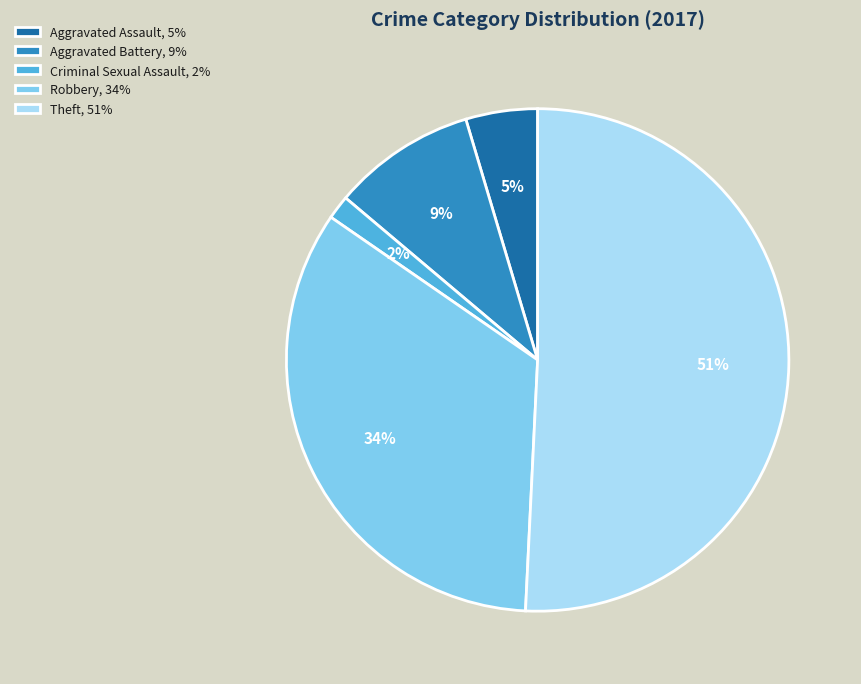

Between Aggravated Battery, 9% and Criminal Sexual Assault, 2%, which is larger?

Aggravated Battery, 9%